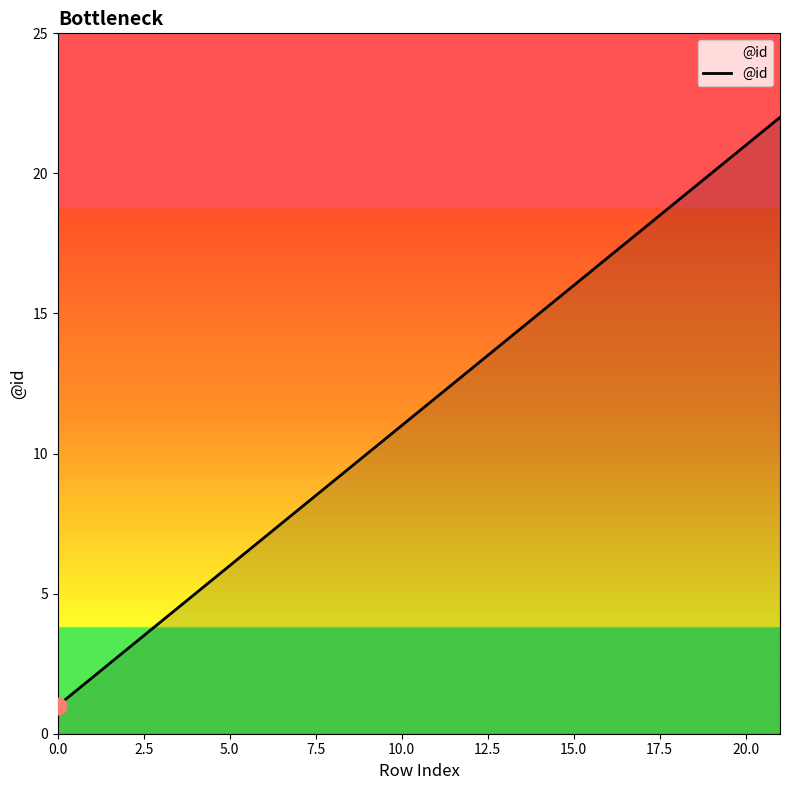

What is the maximum value shown in the chart?

22